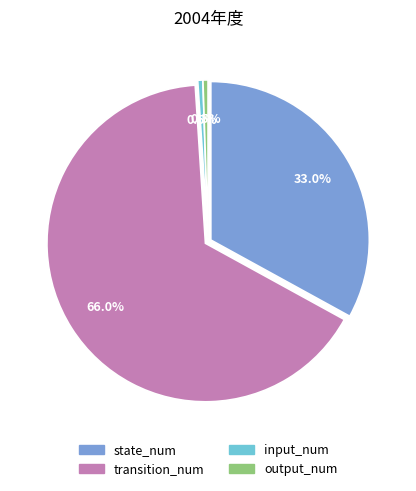

What is the total percentage of output_num and transition_num?

66.5%